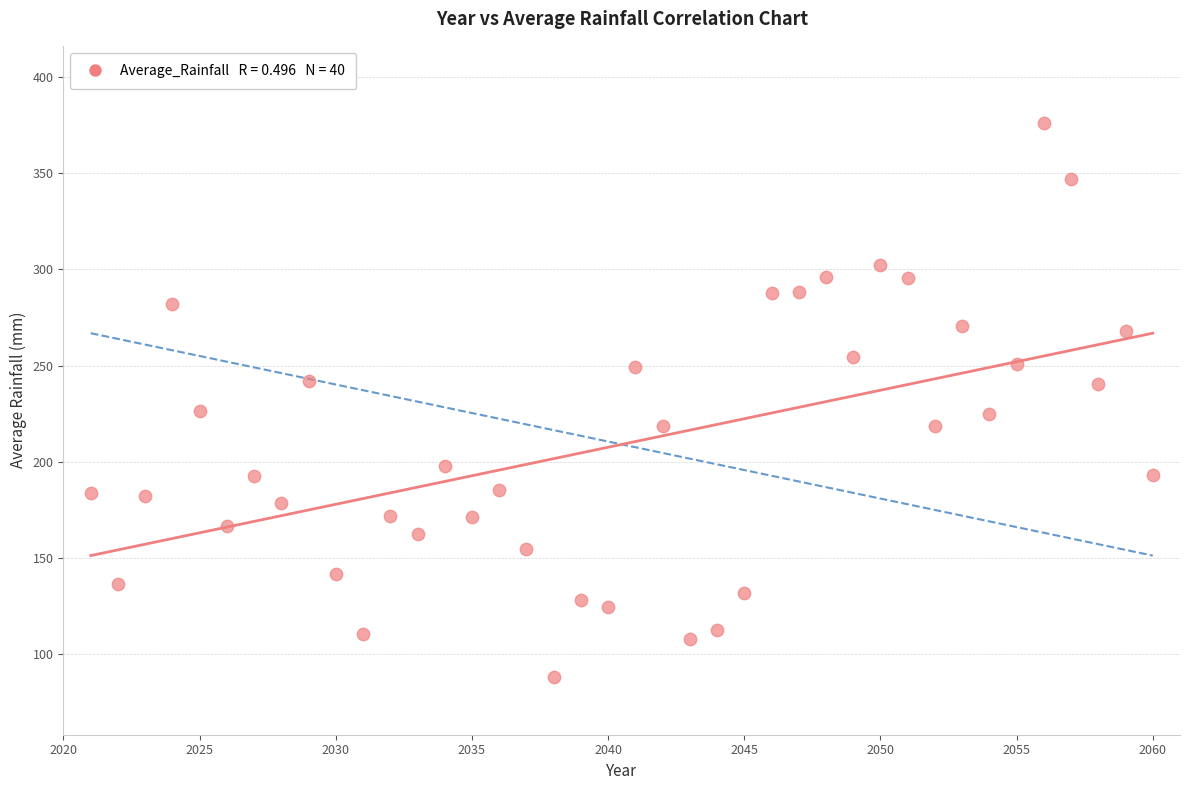

What is the range of Y values (max minus min)?

287.8